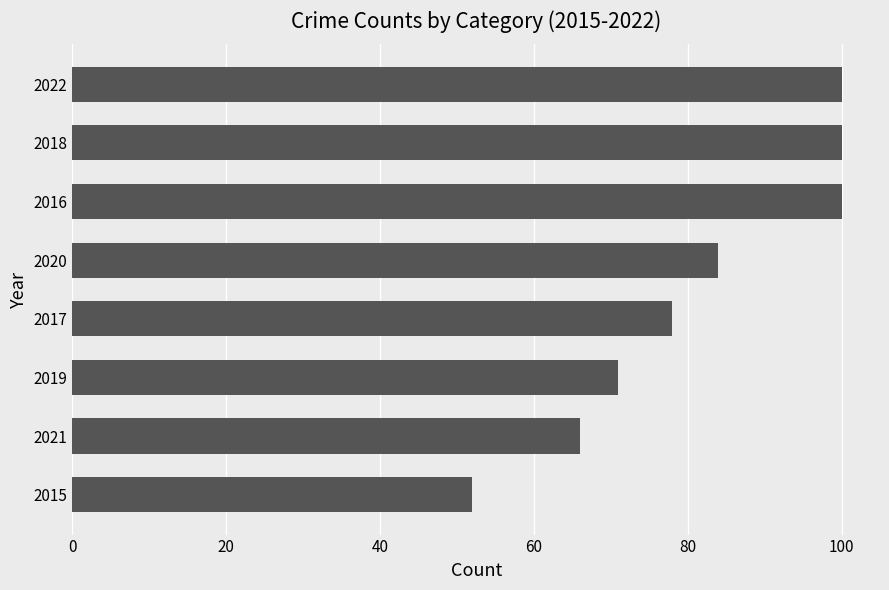

Reading top to bottom, list all the values displayed in this chart.

2022=100	2018=100	2016=100	2020=84	2017=78	2019=71	2021=66	2015=52